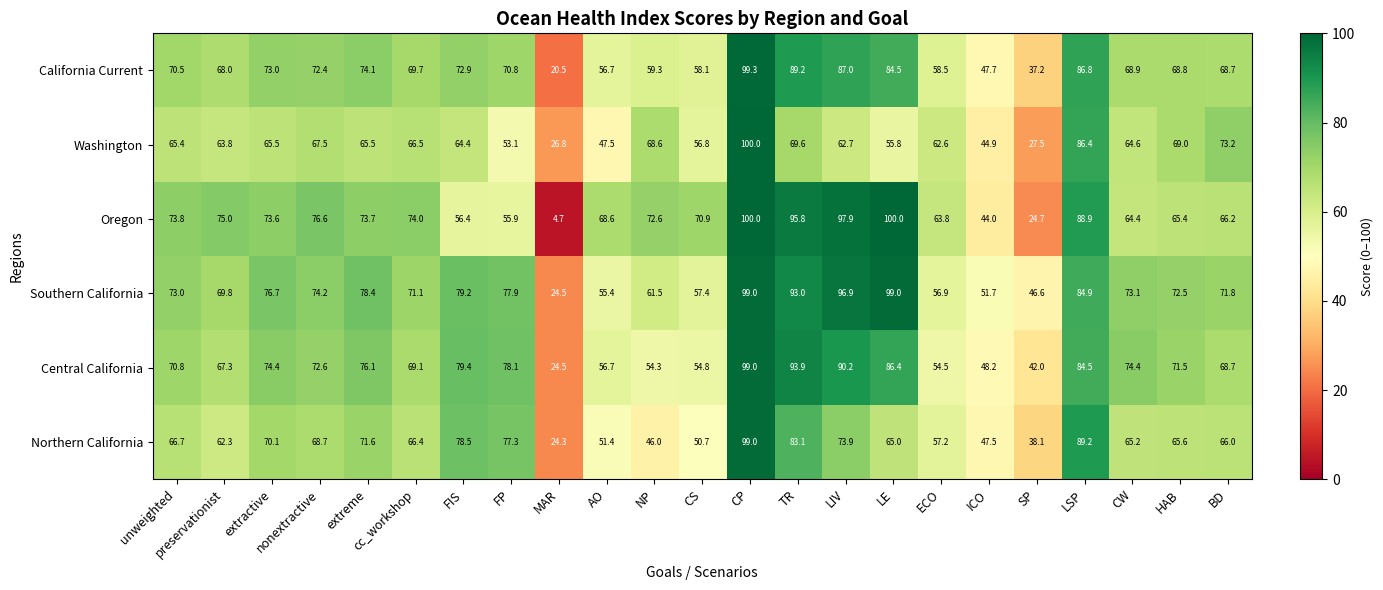

How many values in the Central California series are below 71?

11